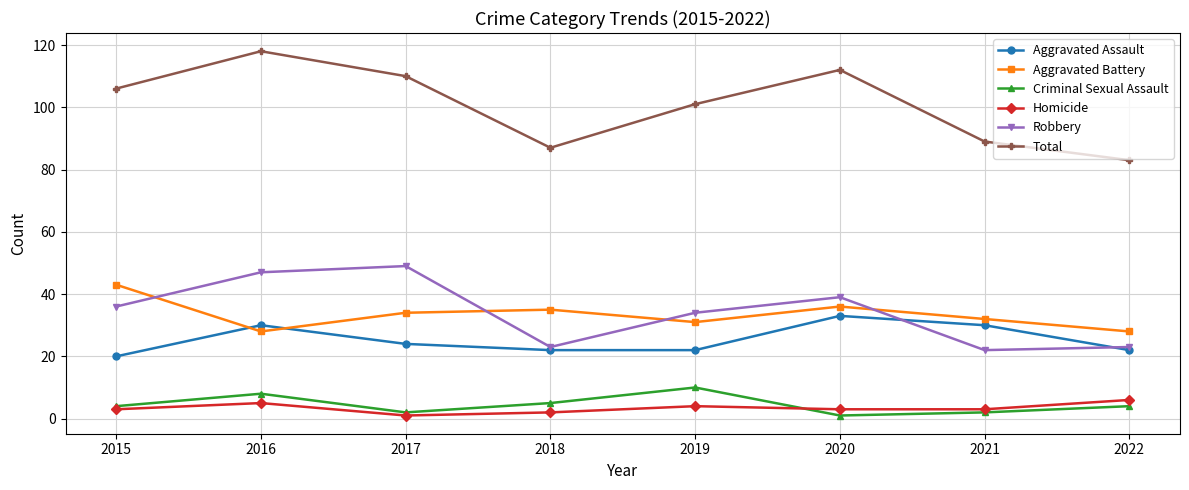

Reading left to right, what are all the values shown in this chart?

Aggravated Assault: 20	30	24	22	22	33	30	22
Aggravated Battery: 43	28	34	35	31	36	32	28
Criminal Sexual Assault: 4	8	2	5	10	1	2	4
Homicide: 3	5	1	2	4	3	3	6
Robbery: 36	47	49	23	34	39	22	23
Total: 106	118	110	87	101	112	89	83